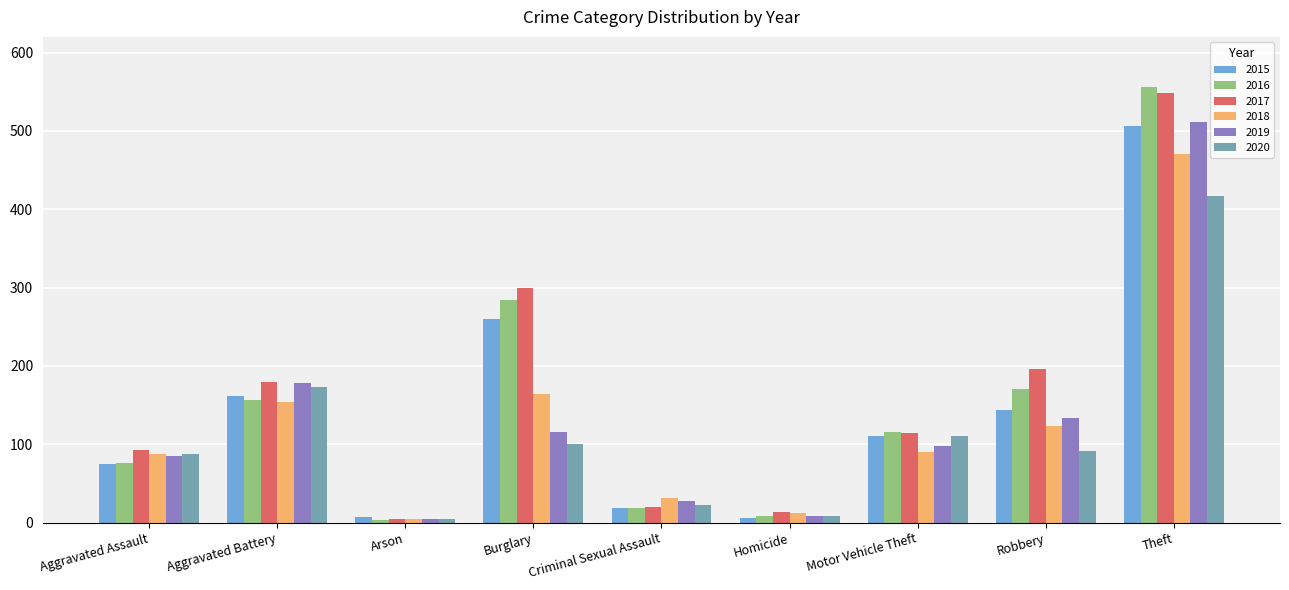

What is the spread (max minus min) of values at Motor Vehicle Theft?

26